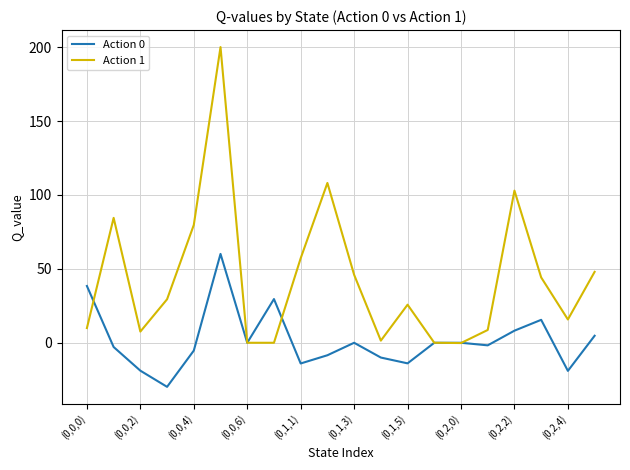

Rank the series by their average value, from lowest to highest.

Action 0, Action 1